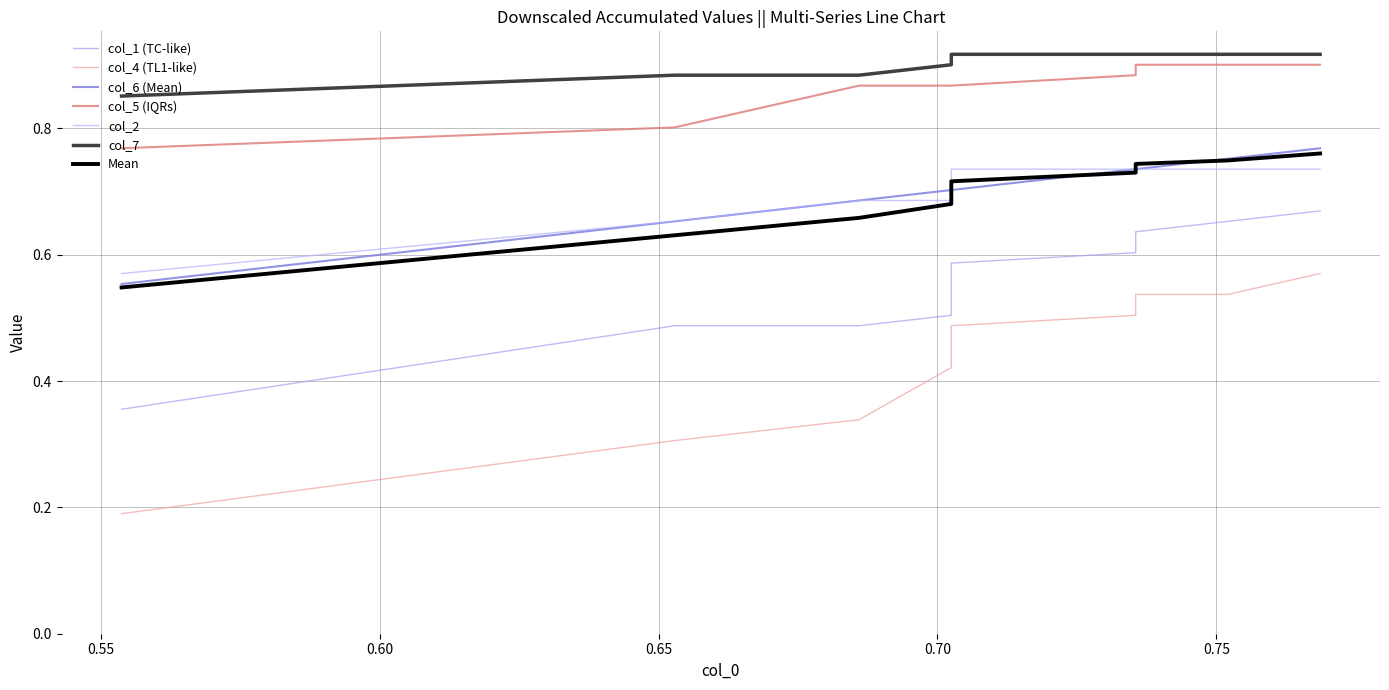

Rank the series by their maximum value, from lowest to highest.

col_4, col_1, col_2, col_6, col_5, col_7